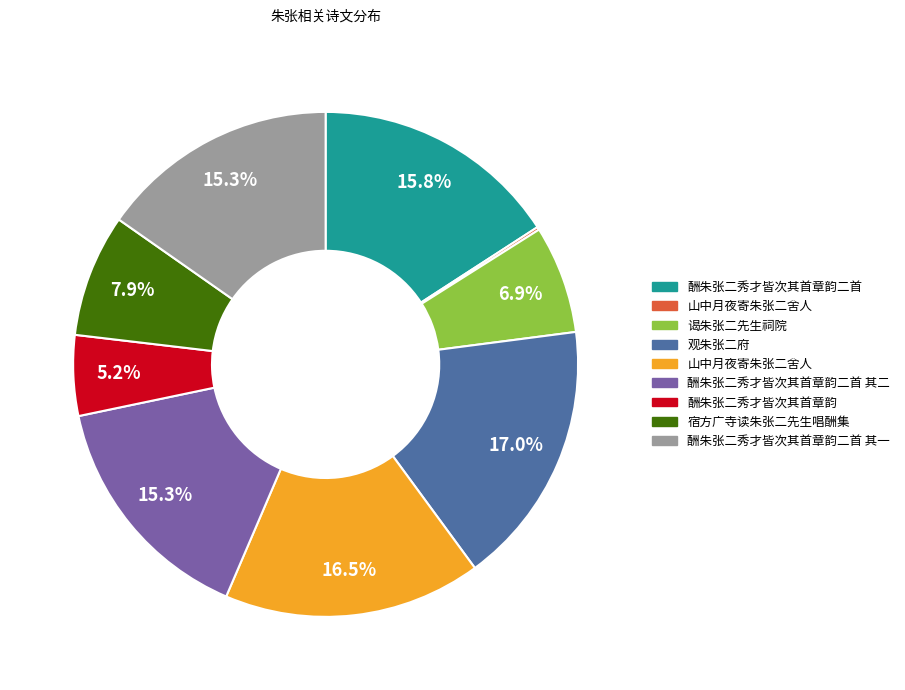

Is there any slice that represents more than half of the pie?

No